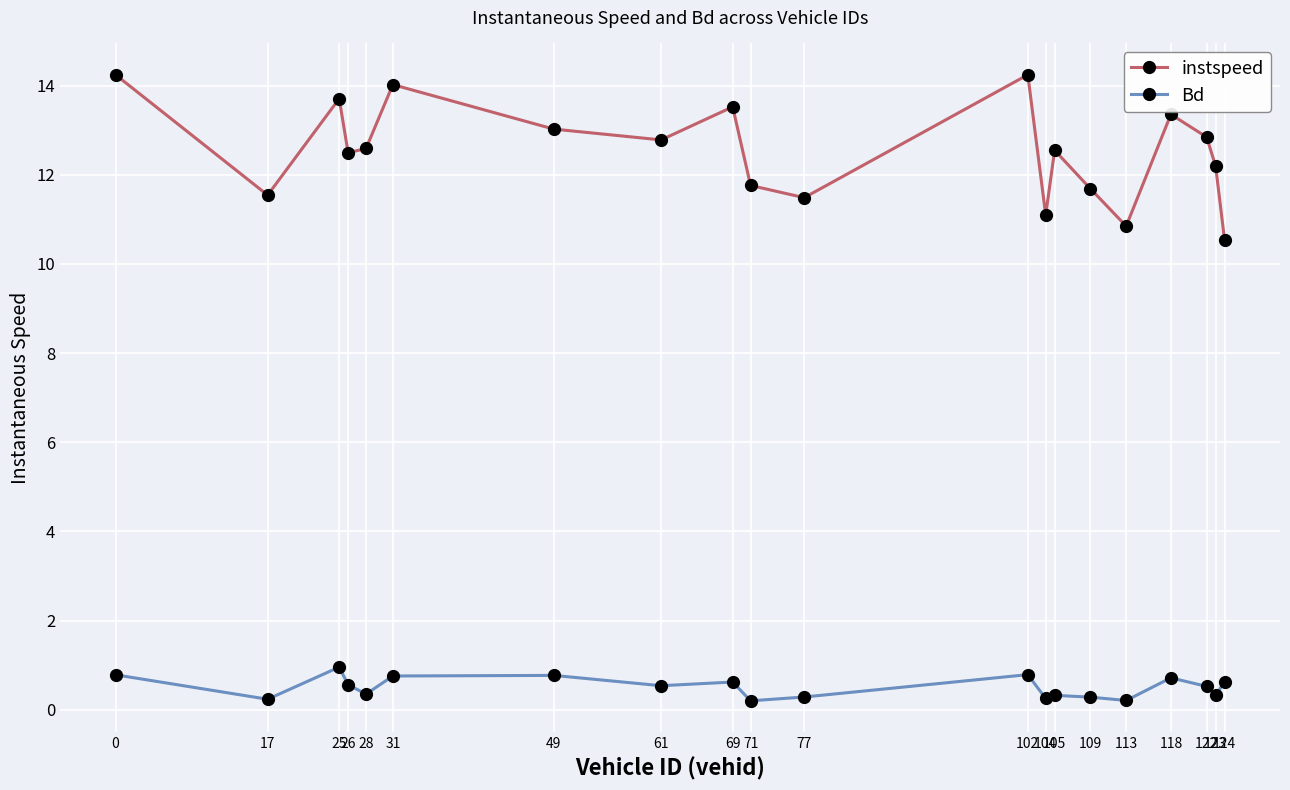

True or false: Bd and instspeed intersect in this chart.

False